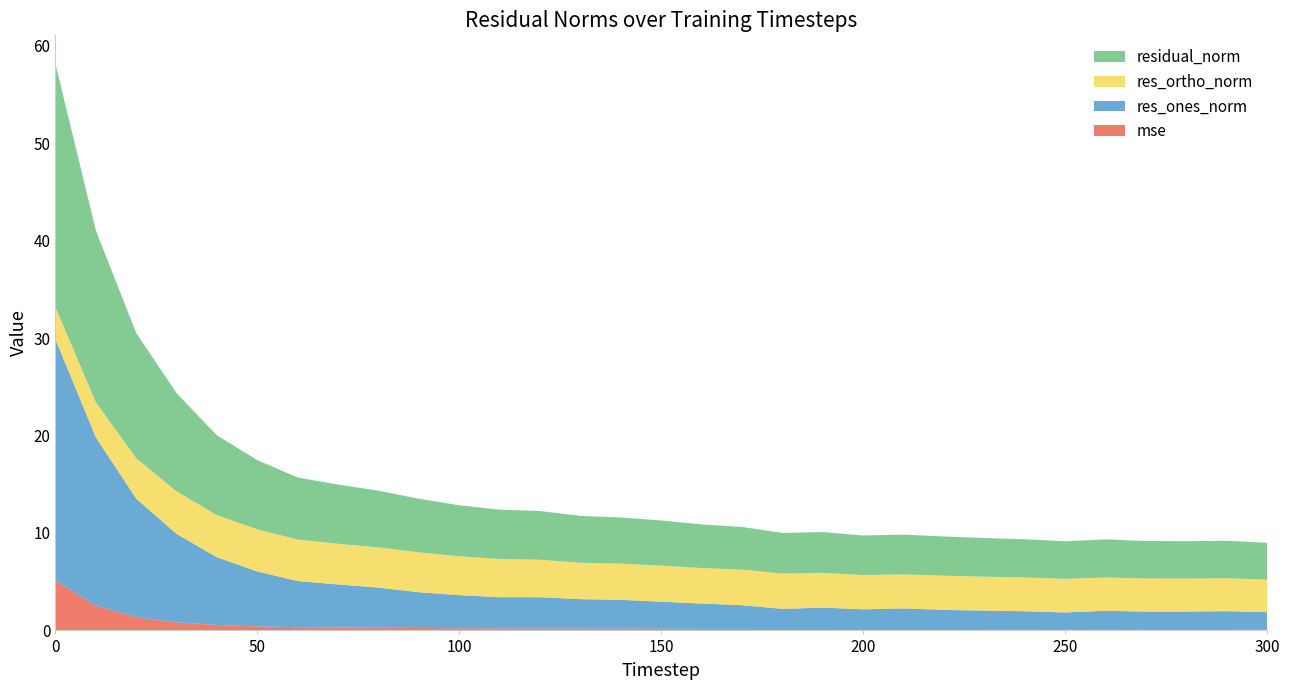

Reading left to right, extract all data points from this chart.

mse: 0=5.1	10=2.5	20=1.4	30=0.8	40=0.5	50=0.4	60=0.3	70=0.3	80=0.3	90=0.2	100=0.2	110=0.2	120=0.2	130=0.2	140=0.2	150=0.2	160=0.2	170=0.2	180=0.1	190=0.1	200=0.1	210=0.1	220=0.1	230=0.1	240=0.1	250=0.1	260=0.1	270=0.1	280=0.1	290=0.1	300=0.1
res_ones_norm: 0=24.8	10=17.3	20=12.2	30=9.1	40=7.0	50=5.6	60=4.7	70=4.4	80=4.1	90=3.7	100=3.4	110=3.2	120=3.2	130=3.0	140=3.0	150=2.8	160=2.6	170=2.4	180=2.1	190=2.2	200=2.0	210=2.1	220=2.0	230=1.9	240=1.8	250=1.7	260=1.9	270=1.8	280=1.8	290=1.9	300=1.8
res_ortho_norm: 0=3.3	10=3.6	20=4.1	30=4.4	40=4.3	50=4.3	60=4.3	70=4.2	80=4.1	90=4.1	100=4.0	110=3.9	120=3.8	130=3.7	140=3.7	150=3.7	160=3.6	170=3.6	180=3.6	190=3.6	200=3.5	210=3.5	220=3.5	230=3.5	240=3.5	250=3.5	260=3.4	270=3.4	280=3.4	290=3.4	300=3.3
residual_norm: 0=25.0	10=17.6	20=12.9	30=10.1	40=8.2	50=7.1	60=6.4	70=6.1	80=5.8	90=5.5	100=5.2	110=5.1	120=5.0	130=4.8	140=4.7	150=4.6	160=4.5	170=4.4	180=4.2	190=4.2	200=4.1	210=4.1	220=4.0	230=4.0	240=3.9	250=3.9	260=3.9	270=3.8	280=3.8	290=3.8	300=3.8